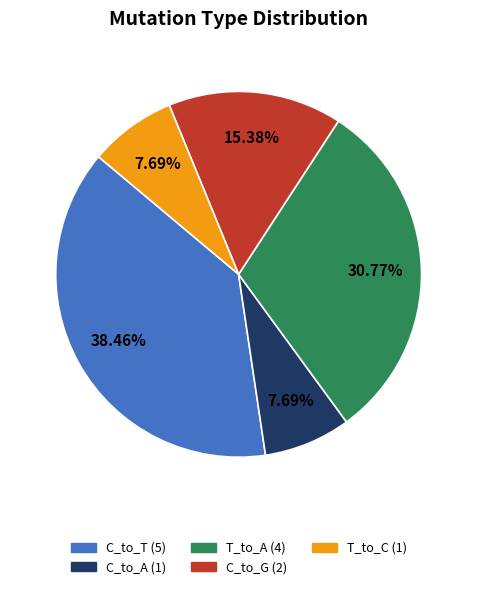

Does T_to_C represent more than half of the total?

No